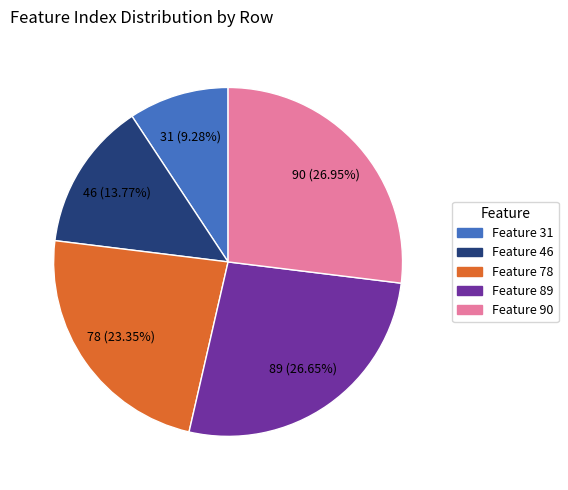

What is the ratio of the value at Feature 78 to the value at Feature 90?

0.9